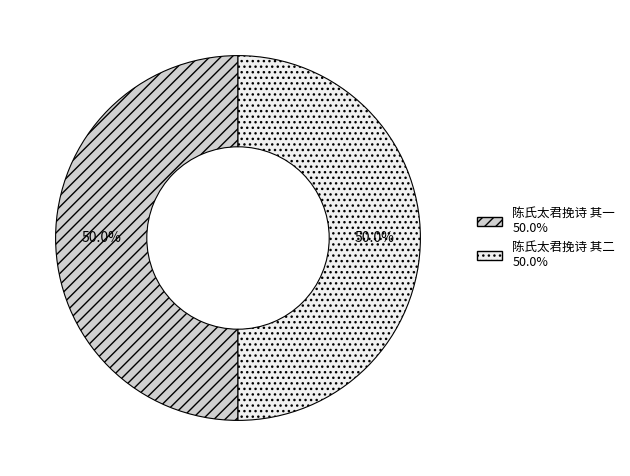

Combined, what portion of the pie is 陈氏太君挽诗 其一 and 陈氏太君挽诗 其二?

100.0%